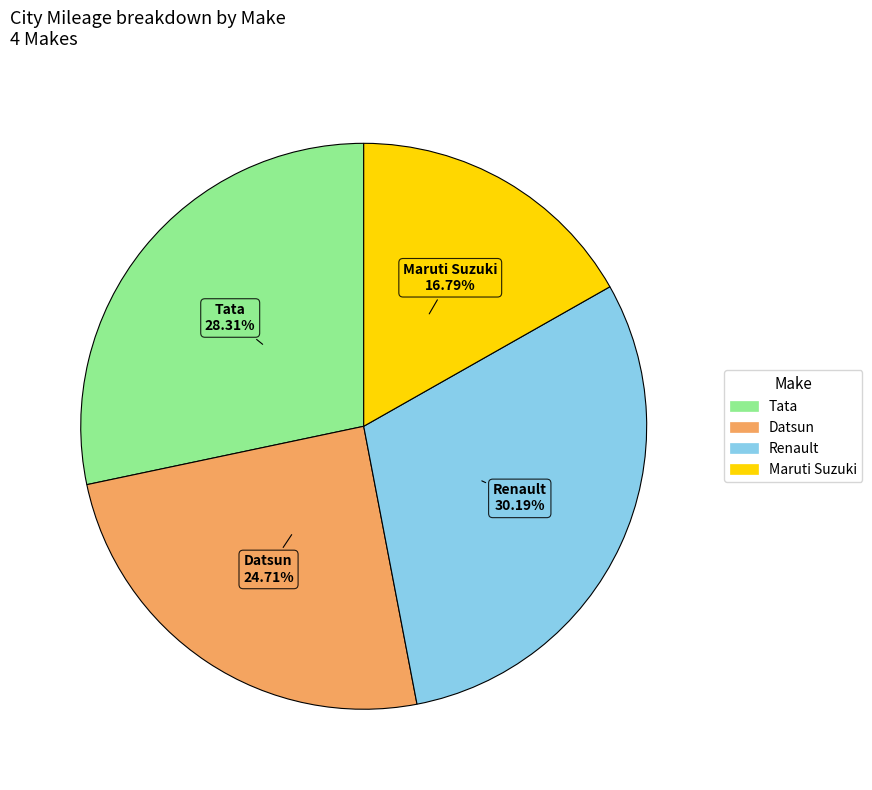

The Datsun slice represents 25% of the pie. True or false?

True